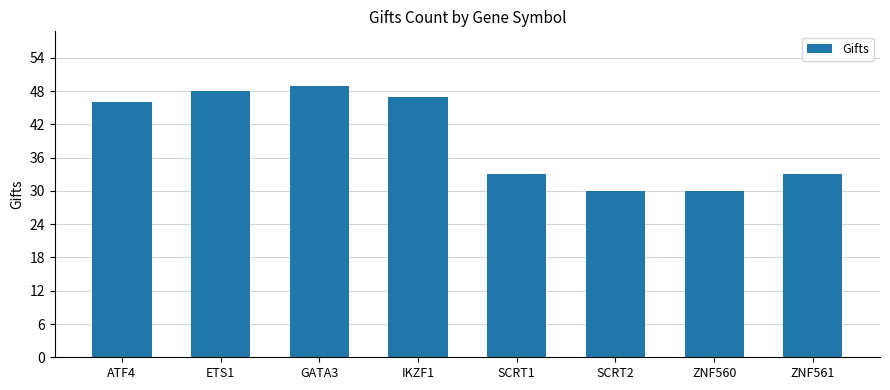

Between ZNF561 and SCRT2, which is larger?

ZNF561